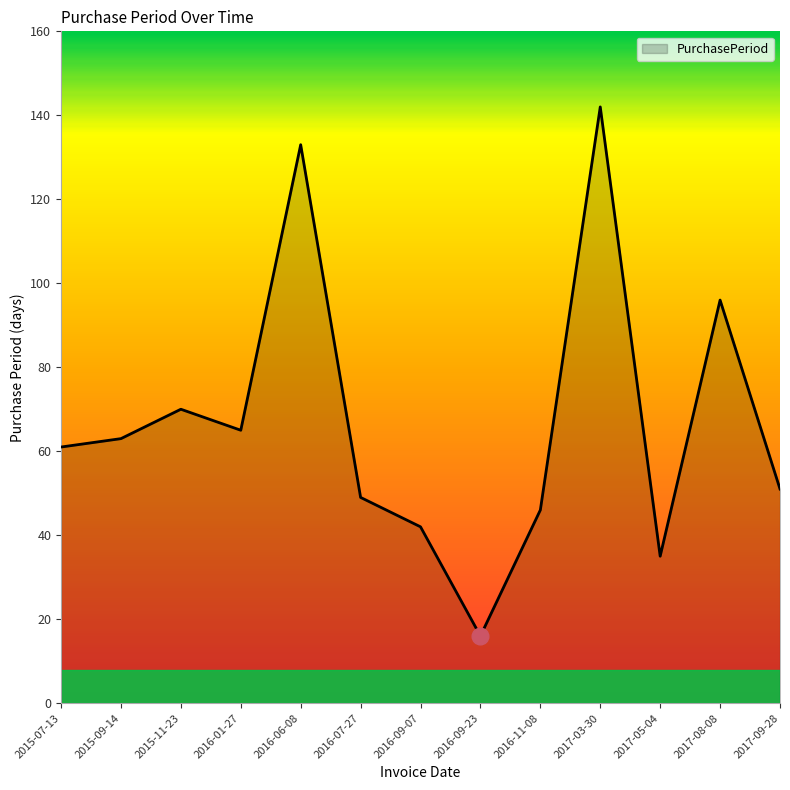

Which category has the lowest value across all series?

2016-09-23